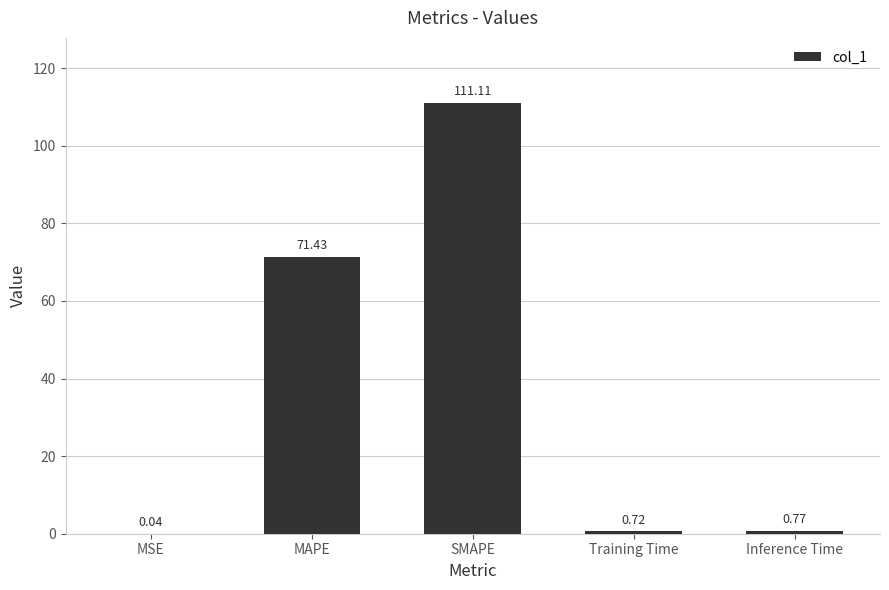

Are the bars horizontal?

No